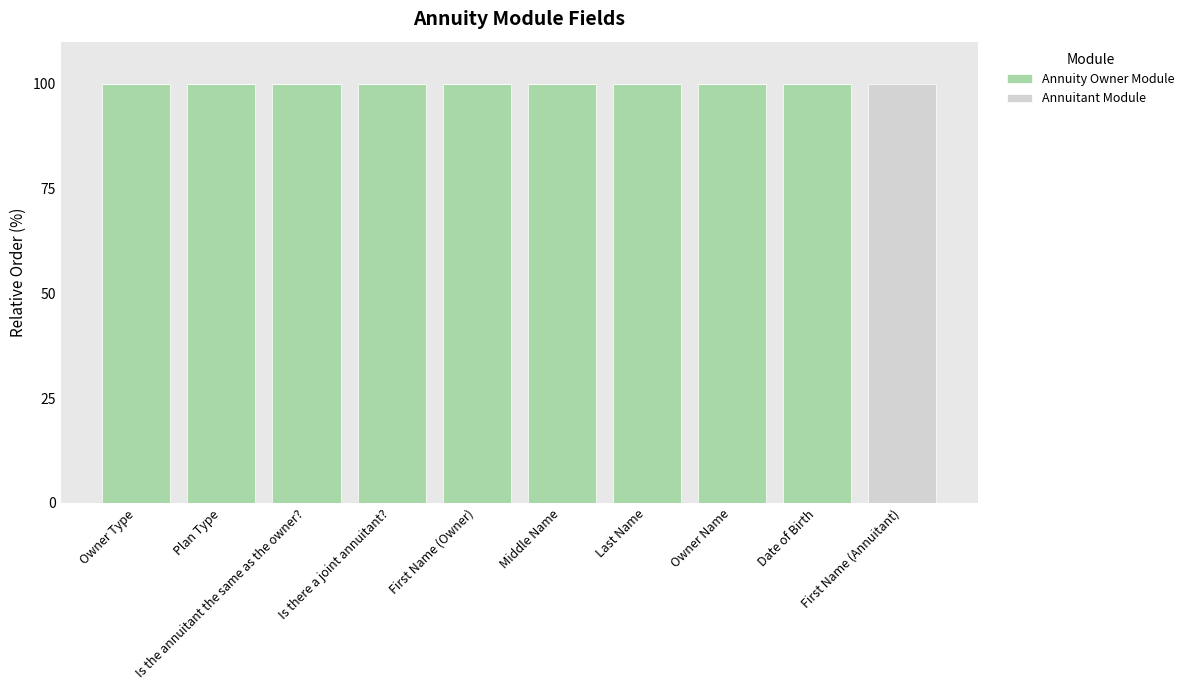

The value of Annuity Owner Module at Date of Birth is 57. True or false?

False